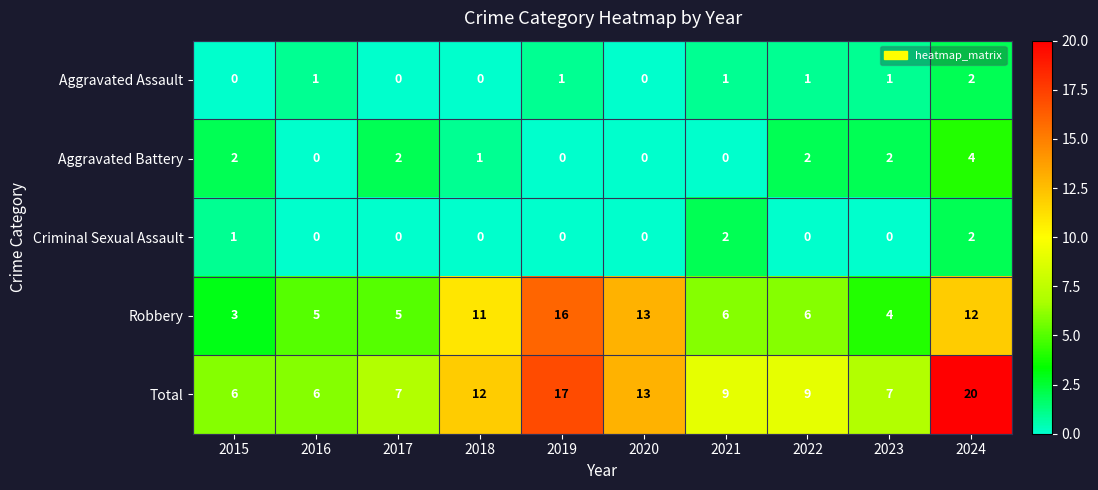

Which label corresponds to the largest value in the chart?

2024